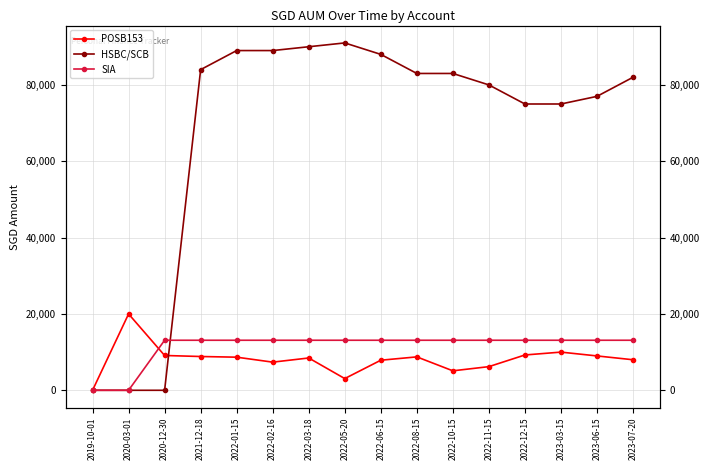

Which has a higher value, 2022-05-20 or 2023-07-20?

2023-07-20